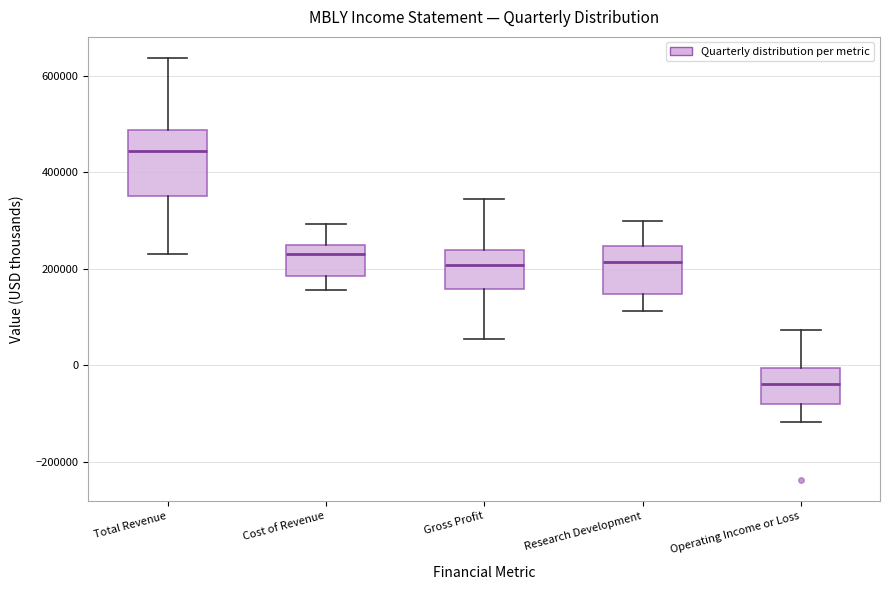

Where is the lower edge of the box for Operating Income or Loss on the y-axis? The values are not printed on the chart, so give them approximately, as read against the axis.

-80000